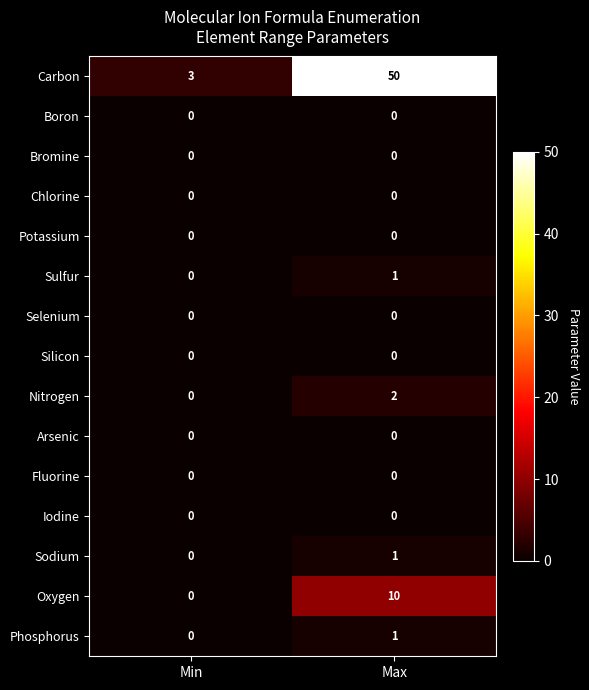

What is the maximum value shown in the chart?

50